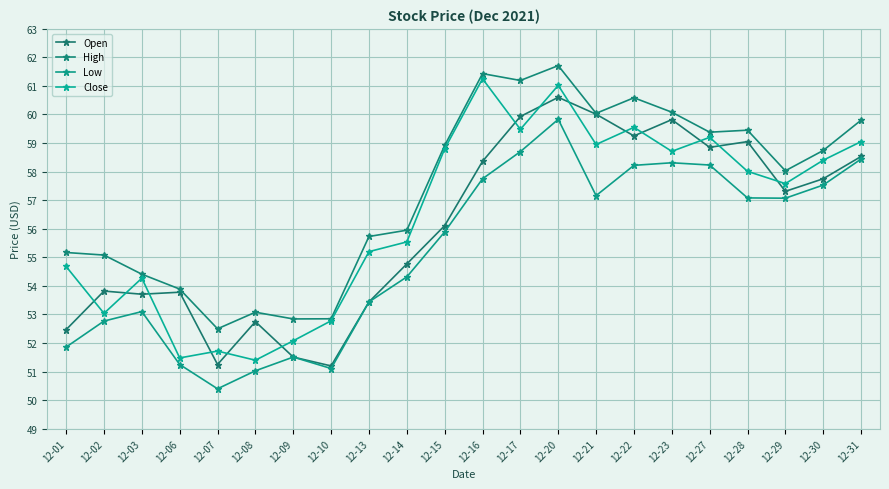

What is the difference between the maximum and second lowest values in the Open series?

9.4